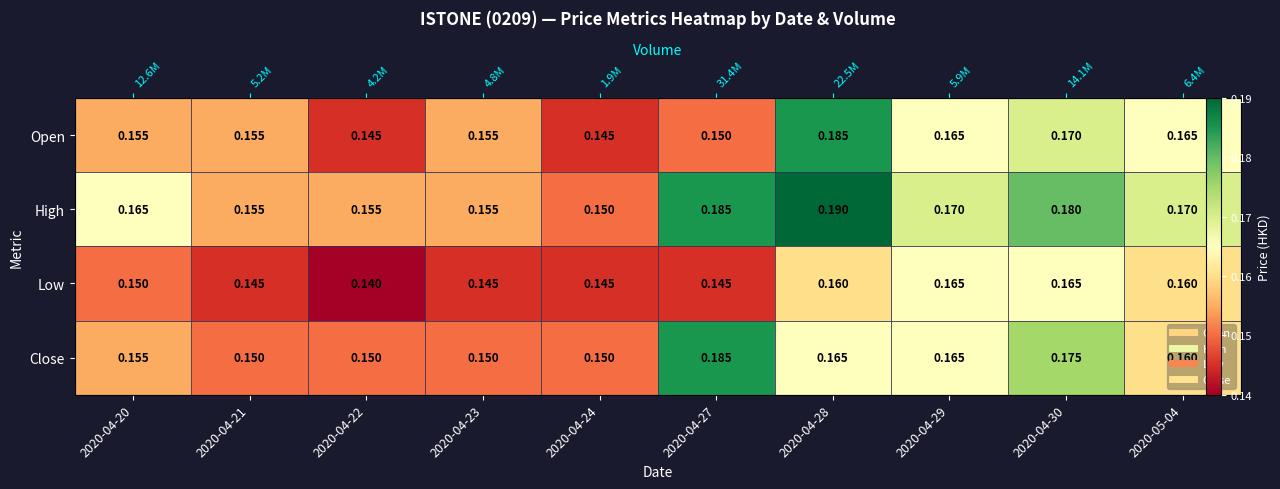

True or false: High has a value of 0.3 at 2020-04-28.

False